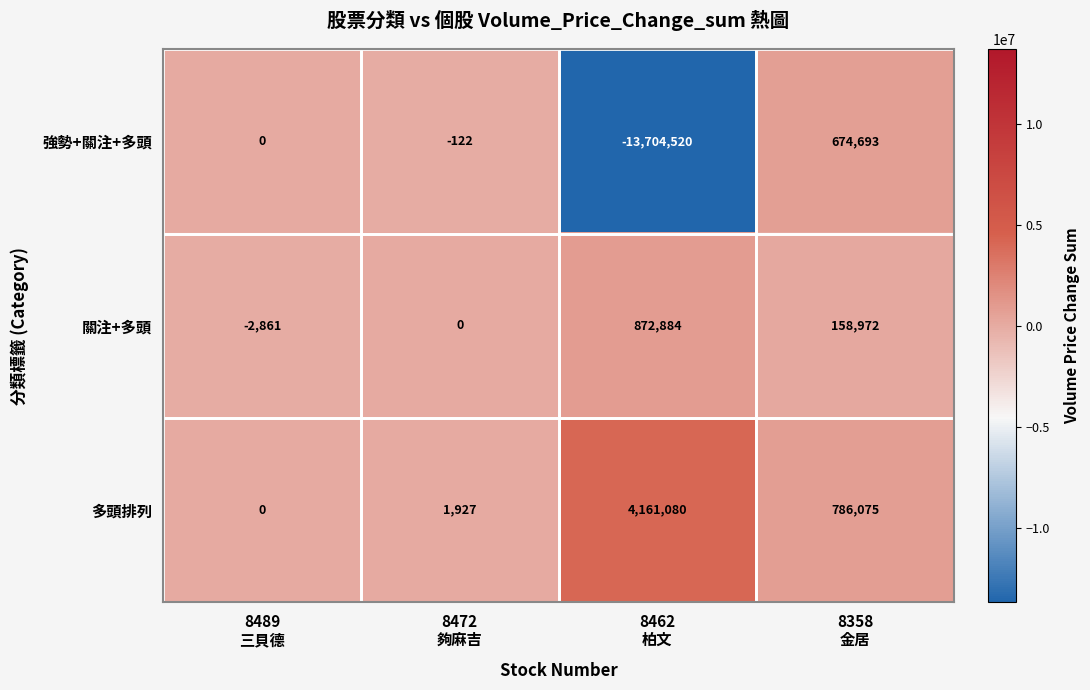

Which series has the largest total across all categories?

多頭排列